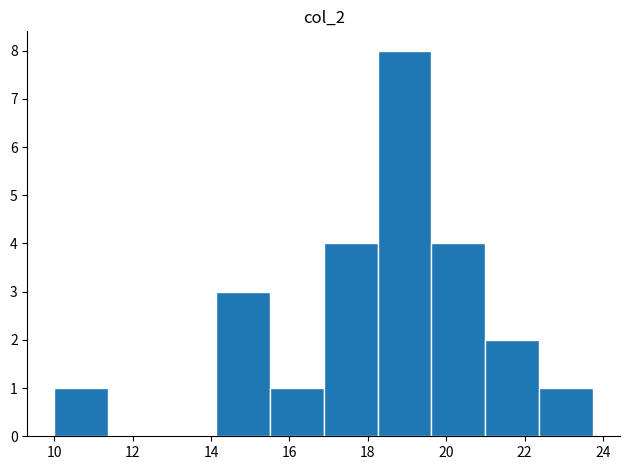

Reading left to right, list every bar in this chart as the range it spans on the x-axis followed by its height. Neither the bar edges nor the heights are printed on the chart, so give them approximately, as read against the axes.

10.0 to 11.4: 1
11.4 to 12.8: 0
12.8 to 14.2: 0
14.2 to 15.6: 3
15.6 to 16.8: 1
16.8 to 18.2: 4
18.2 to 19.6: 8
19.6 to 21.0: 4
21.0 to 22.4: 2
22.4 to 23.8: 1